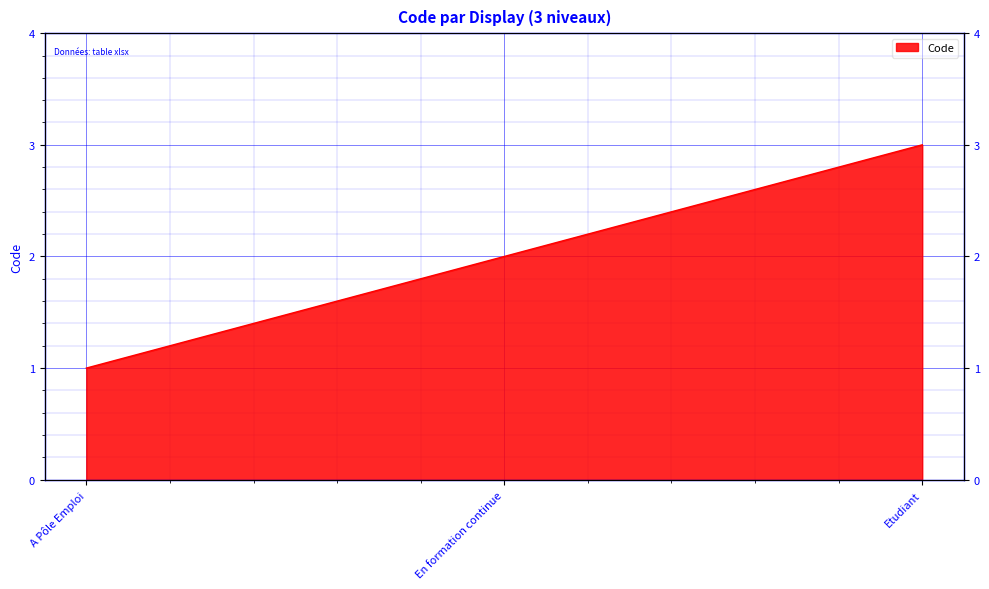

What is the sum of the values at En formation continue and Etudiant?

5